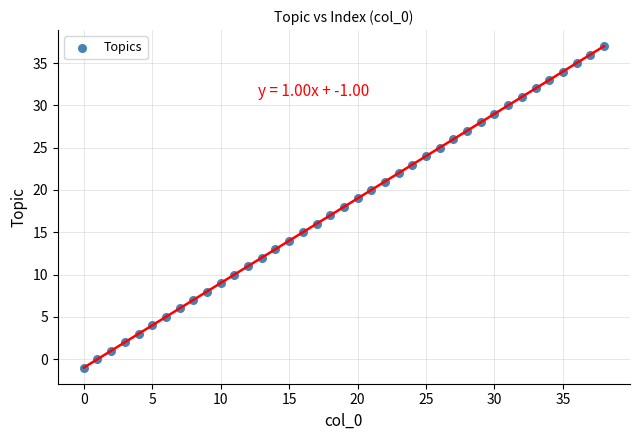

How many points are shown in the scatter plot?

39